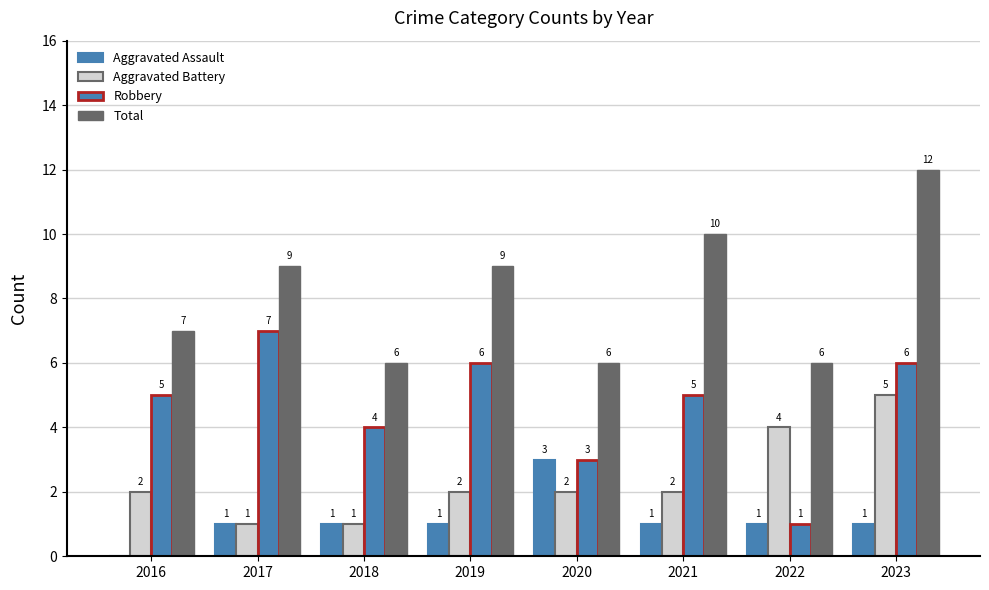

Are the bars horizontal?

No